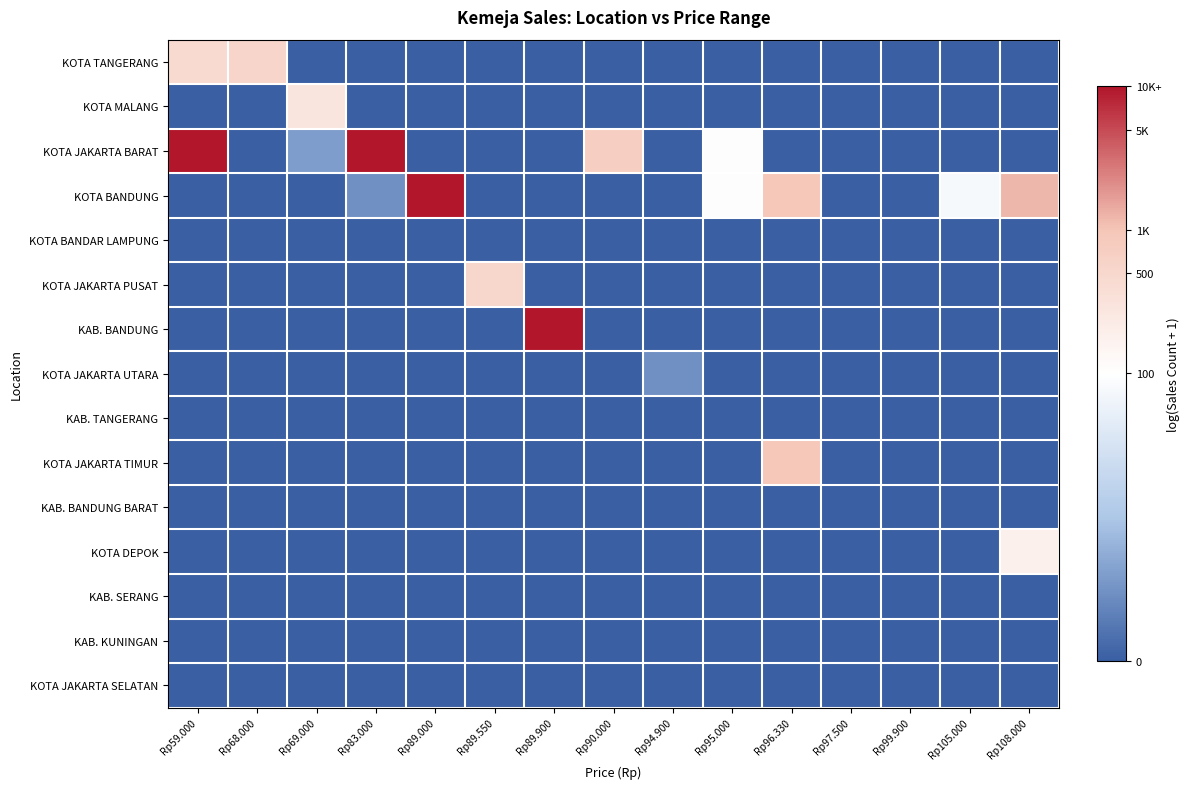

Reading left to right, extract all data points from this chart.

KOTA TANGERANG: Rp59.000=6.1	Rp68.000=6.3	Rp69.000=0.0	Rp83.000=0.0	Rp89.000=0.0	Rp89.550=0.0	Rp89.900=0.0	Rp90.000=0.0	Rp94.900=0.0	Rp95.000=0.0	Rp96.330=0.0	Rp97.500=0.0	Rp99.900=0.0	Rp105.000=0.0	Rp108.000=0.0
KOTA MALANG: Rp59.000=0.0	Rp68.000=0.0	Rp69.000=5.7	Rp83.000=0.0	Rp89.000=0.0	Rp89.550=0.0	Rp89.900=0.0	Rp90.000=0.0	Rp94.900=0.0	Rp95.000=0.0	Rp96.330=0.0	Rp97.500=0.0	Rp99.900=0.0	Rp105.000=0.0	Rp108.000=0.0
KOTA JAKARTA BARAT: Rp59.000=9.2	Rp68.000=0.0	Rp69.000=1.4	Rp83.000=9.2	Rp89.000=0.0	Rp89.550=0.0	Rp89.900=0.0	Rp90.000=6.6	Rp94.900=0.0	Rp95.000=4.6	Rp96.330=0.0	Rp97.500=0.0	Rp99.900=0.0	Rp105.000=0.0	Rp108.000=0.0
KOTA BANDUNG: Rp59.000=0.0	Rp68.000=0.0	Rp69.000=0.0	Rp83.000=1.1	Rp89.000=9.2	Rp89.550=0.0	Rp89.900=0.0	Rp90.000=0.0	Rp94.900=0.0	Rp95.000=4.6	Rp96.330=6.8	Rp97.500=0.0	Rp99.900=0.0	Rp105.000=4.4	Rp108.000=7.1
KOTA BANDAR LAMPUNG: Rp59.000=0.0	Rp68.000=0.0	Rp69.000=0.0	Rp83.000=0.0	Rp89.000=0.0	Rp89.550=0.0	Rp89.900=0.0	Rp90.000=0.0	Rp94.900=0.0	Rp95.000=0.0	Rp96.330=0.0	Rp97.500=0.0	Rp99.900=0.0	Rp105.000=0.0	Rp108.000=0.0
KOTA JAKARTA PUSAT: Rp59.000=0.0	Rp68.000=0.0	Rp69.000=0.0	Rp83.000=0.0	Rp89.000=0.0	Rp89.550=6.3	Rp89.900=0.0	Rp90.000=0.0	Rp94.900=0.0	Rp95.000=0.0	Rp96.330=0.0	Rp97.500=0.0	Rp99.900=0.0	Rp105.000=0.0	Rp108.000=0.0
KAB. BANDUNG: Rp59.000=0.0	Rp68.000=0.0	Rp69.000=0.0	Rp83.000=0.0	Rp89.000=0.0	Rp89.550=0.0	Rp89.900=9.2	Rp90.000=0.0	Rp94.900=0.0	Rp95.000=0.0	Rp96.330=0.0	Rp97.500=0.0	Rp99.900=0.0	Rp105.000=0.0	Rp108.000=0.0
KOTA JAKARTA UTARA: Rp59.000=0.0	Rp68.000=0.0	Rp69.000=0.0	Rp83.000=0.0	Rp89.000=0.0	Rp89.550=0.0	Rp89.900=0.0	Rp90.000=0.0	Rp94.900=1.1	Rp95.000=0.0	Rp96.330=0.0	Rp97.500=0.0	Rp99.900=0.0	Rp105.000=0.0	Rp108.000=0.0
KAB. TANGERANG: Rp59.000=0.0	Rp68.000=0.0	Rp69.000=0.0	Rp83.000=0.0	Rp89.000=0.0	Rp89.550=0.0	Rp89.900=0.0	Rp90.000=0.0	Rp94.900=0.0	Rp95.000=0.0	Rp96.330=0.0	Rp97.500=0.0	Rp99.900=0.0	Rp105.000=0.0	Rp108.000=0.0
KOTA JAKARTA TIMUR: Rp59.000=0.0	Rp68.000=0.0	Rp69.000=0.0	Rp83.000=0.0	Rp89.000=0.0	Rp89.550=0.0	Rp89.900=0.0	Rp90.000=0.0	Rp94.900=0.0	Rp95.000=0.0	Rp96.330=6.9	Rp97.500=0.0	Rp99.900=0.0	Rp105.000=0.0	Rp108.000=0.0
KAB. BANDUNG BARAT: Rp59.000=0.0	Rp68.000=0.0	Rp69.000=0.0	Rp83.000=0.0	Rp89.000=0.0	Rp89.550=0.0	Rp89.900=0.0	Rp90.000=0.0	Rp94.900=0.0	Rp95.000=0.0	Rp96.330=0.0	Rp97.500=0.0	Rp99.900=0.0	Rp105.000=0.0	Rp108.000=0.0
KOTA DEPOK: Rp59.000=0.0	Rp68.000=0.0	Rp69.000=0.0	Rp83.000=0.0	Rp89.000=0.0	Rp89.550=0.0	Rp89.900=0.0	Rp90.000=0.0	Rp94.900=0.0	Rp95.000=0.0	Rp96.330=0.0	Rp97.500=0.0	Rp99.900=0.0	Rp105.000=0.0	Rp108.000=5.2
KAB. SERANG: Rp59.000=0.0	Rp68.000=0.0	Rp69.000=0.0	Rp83.000=0.0	Rp89.000=0.0	Rp89.550=0.0	Rp89.900=0.0	Rp90.000=0.0	Rp94.900=0.0	Rp95.000=0.0	Rp96.330=0.0	Rp97.500=0.0	Rp99.900=0.0	Rp105.000=0.0	Rp108.000=0.0
KAB. KUNINGAN: Rp59.000=0.0	Rp68.000=0.0	Rp69.000=0.0	Rp83.000=0.0	Rp89.000=0.0	Rp89.550=0.0	Rp89.900=0.0	Rp90.000=0.0	Rp94.900=0.0	Rp95.000=0.0	Rp96.330=0.0	Rp97.500=0.0	Rp99.900=0.0	Rp105.000=0.0	Rp108.000=0.0
KOTA JAKARTA SELATAN: Rp59.000=0.0	Rp68.000=0.0	Rp69.000=0.0	Rp83.000=0.0	Rp89.000=0.0	Rp89.550=0.0	Rp89.900=0.0	Rp90.000=0.0	Rp94.900=0.0	Rp95.000=0.0	Rp96.330=0.0	Rp97.500=0.0	Rp99.900=0.0	Rp105.000=0.0	Rp108.000=0.0